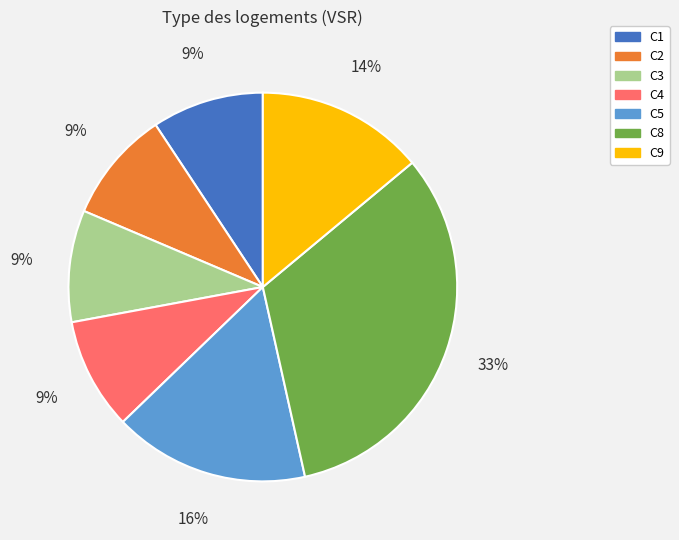

Is there any slice that represents more than half of the pie?

No